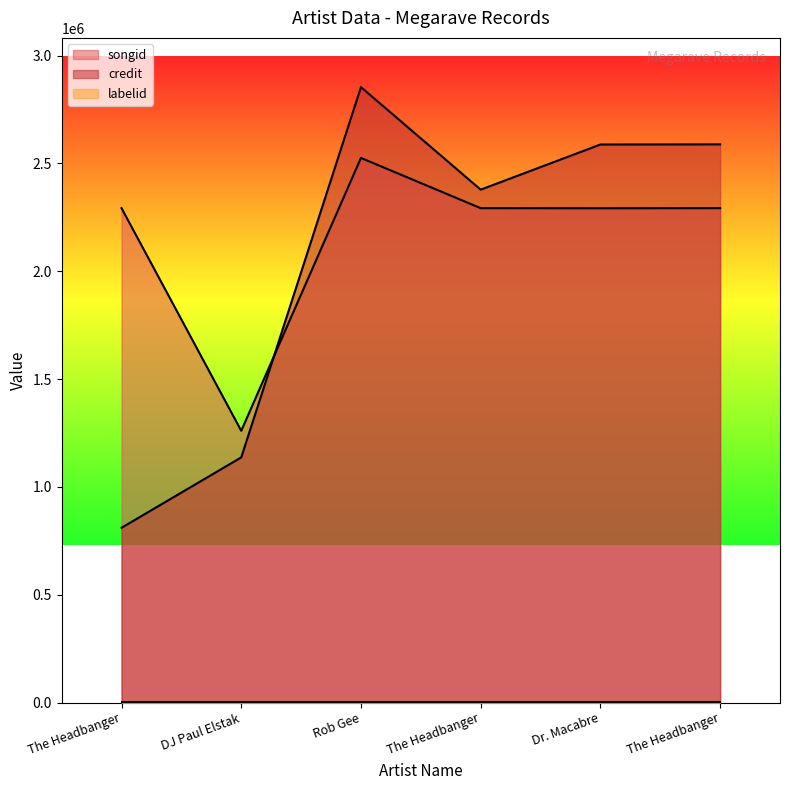

After their last crossing, which series has the higher values: songid or credit?

credit